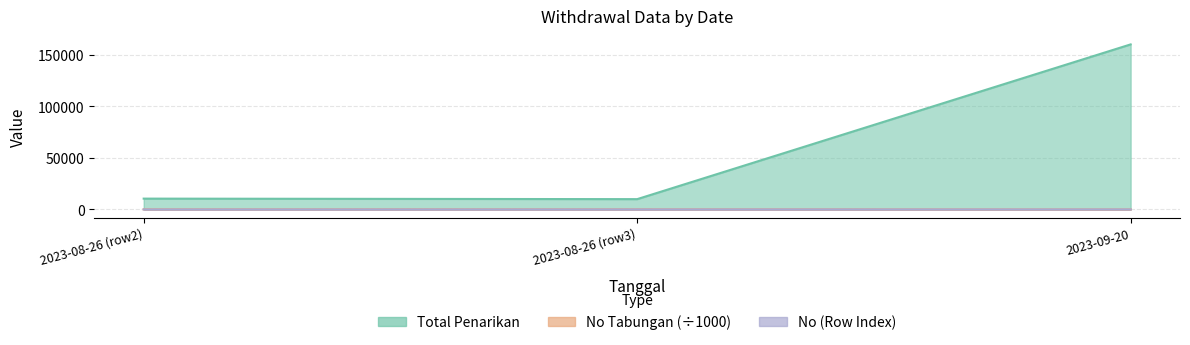

The No Tabungan series shows 217678 at 2023-08-26. True or false?

False